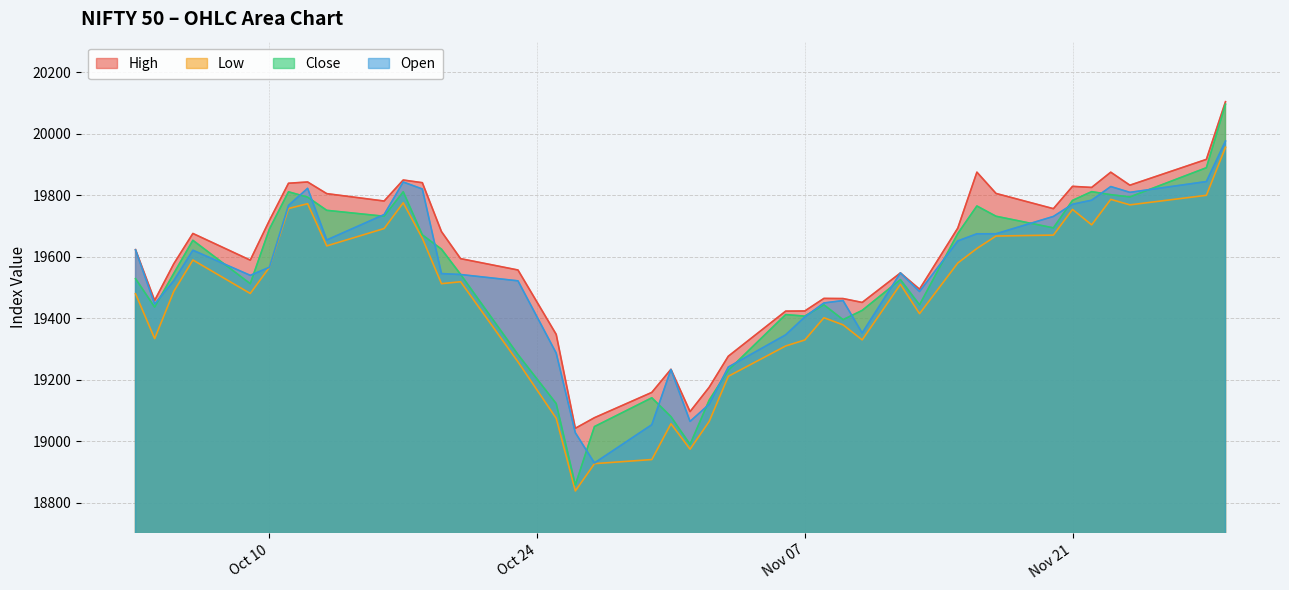

What is the lowest value of the Open series?

18928.8